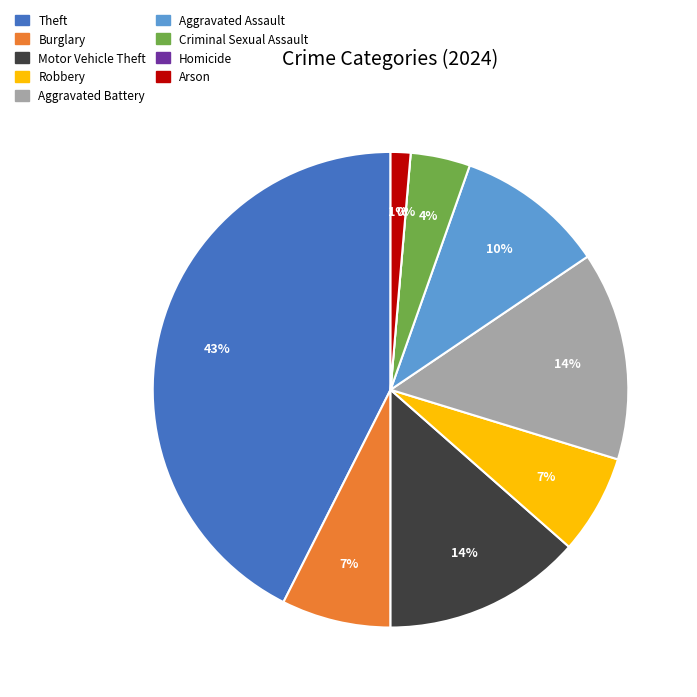

How many segments does this pie chart have?

9